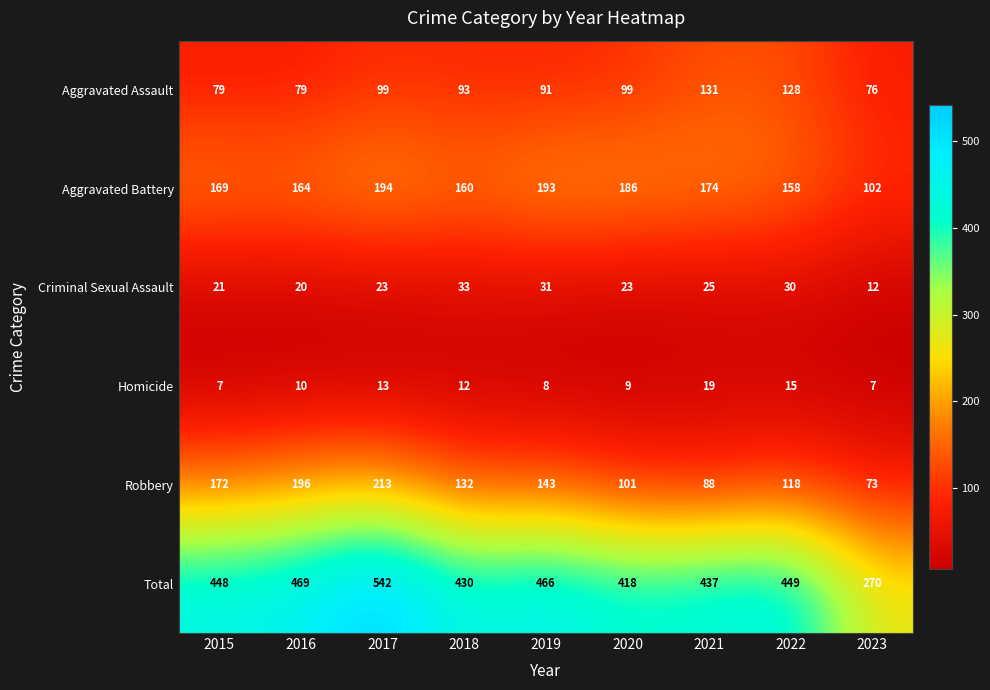

Which series has the largest total across all categories?

Total